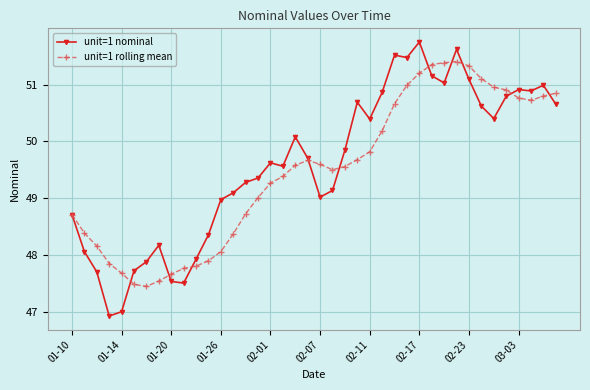

What is the smallest value displayed?

46.9